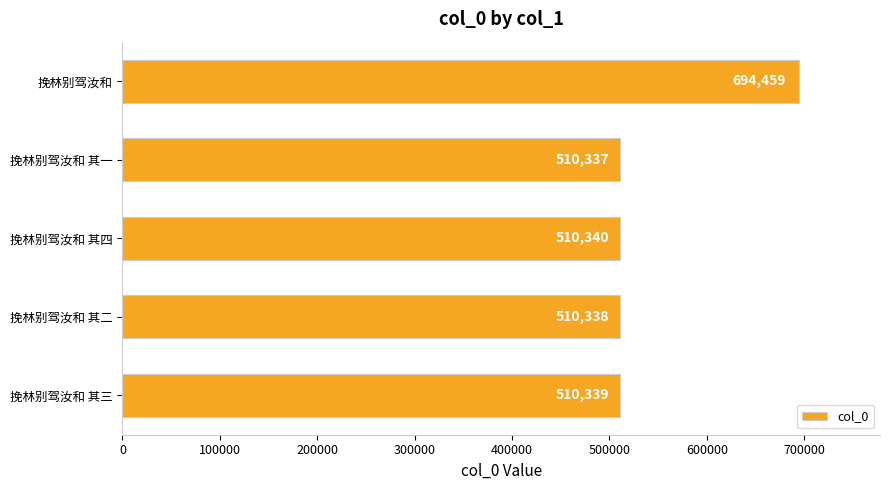

How many distinct data groups are displayed?

1